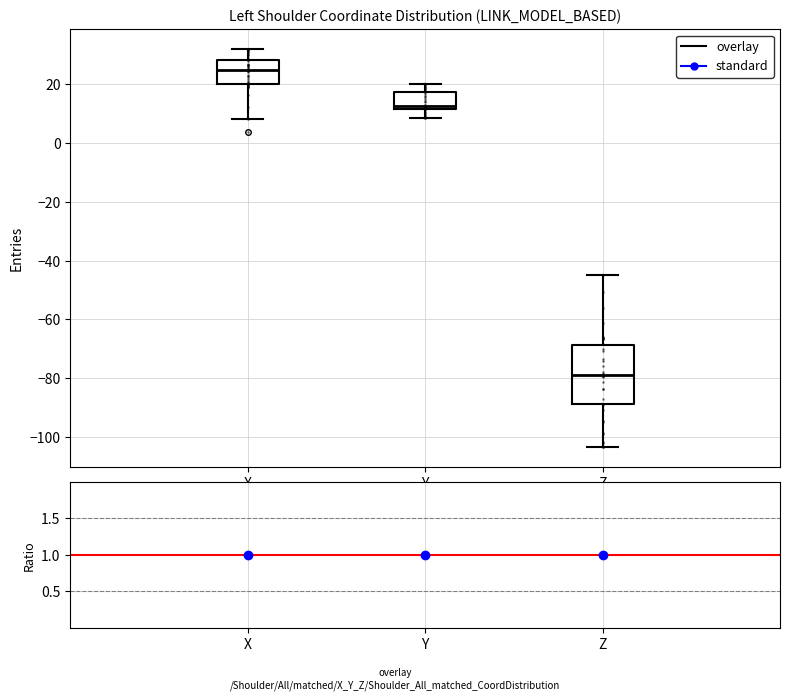

Where does the upper whisker of the box for Y end on the y-axis? The values are not printed on the chart, so give them approximately, as read against the axis.

20